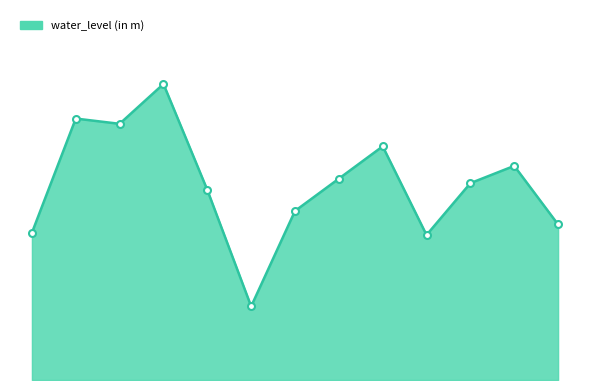

Rank the categories by value from lowest to highest.

Gargaliya, Muzaffarpur, Aurai, Surfuddinpur, Jaffarpur, Digra, Rajkhand, Katra1, Sakri chatti, Mahantmanihari, Bochaha, Bhagwanpur Chowk, Dholi